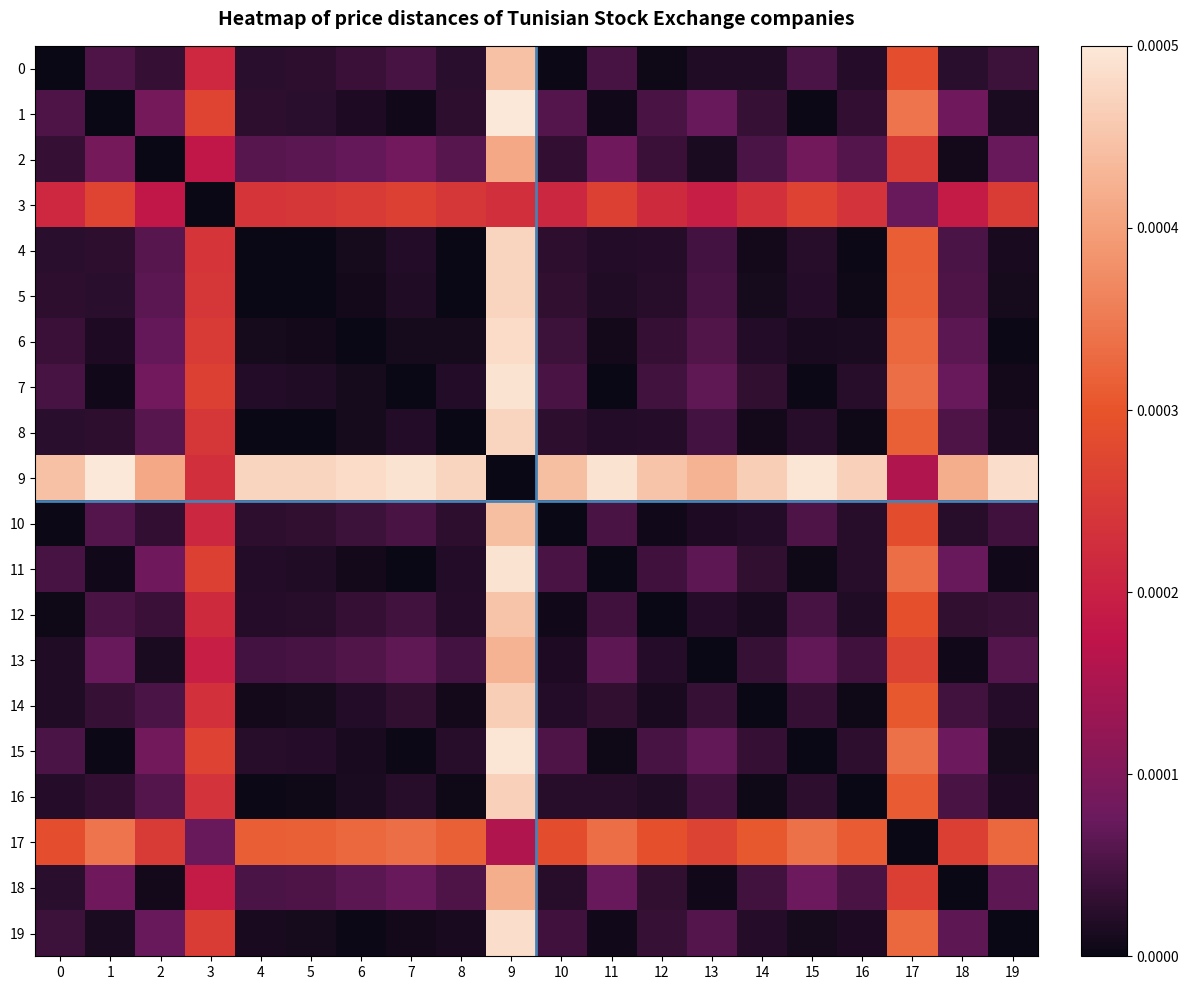

Count the number of categories in the chart.

20